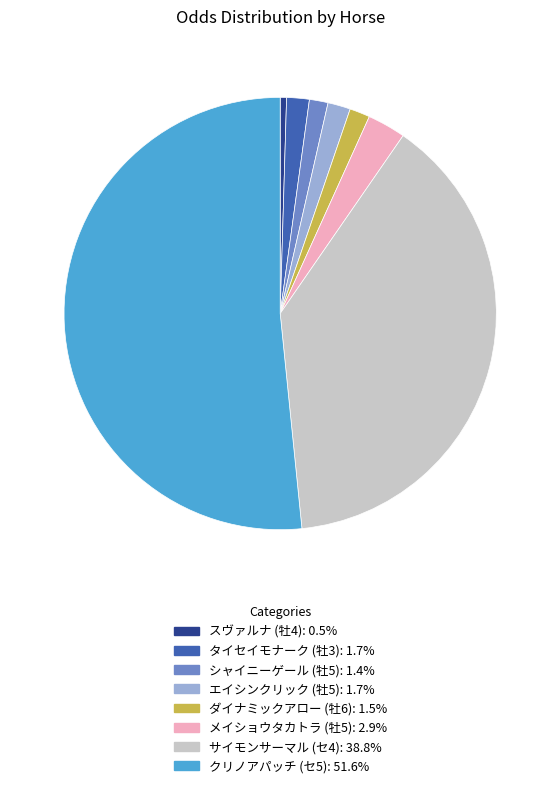

Is there a majority slice in this chart?

Yes